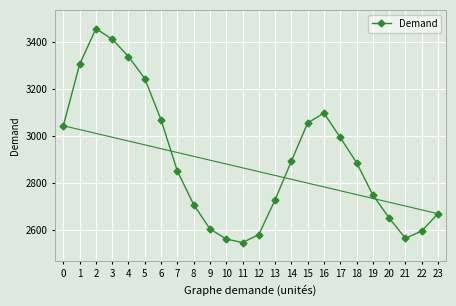

How many categories are shown in the chart?

24